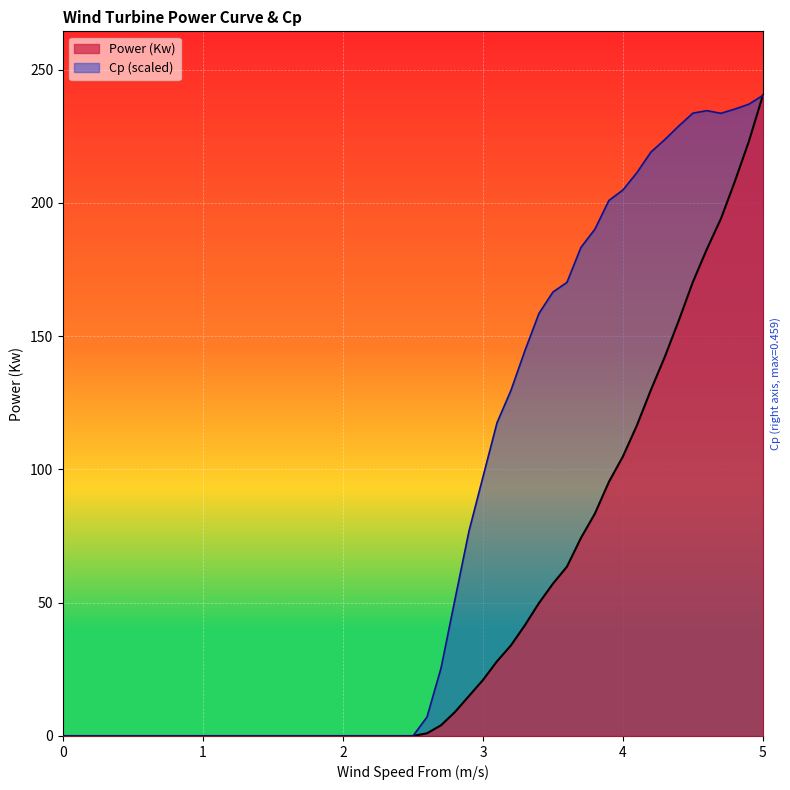

True or false: Power (Kw) and Cp intersect in this chart.

False